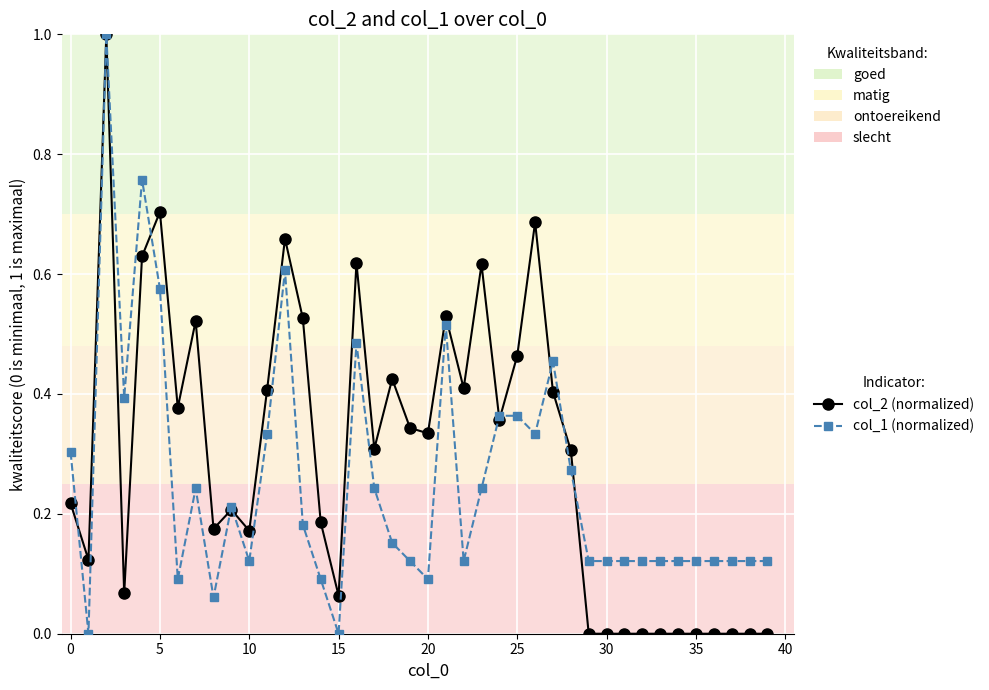

True or false: col_2 (normalized) has more than 0 points higher than both neighbors.

True